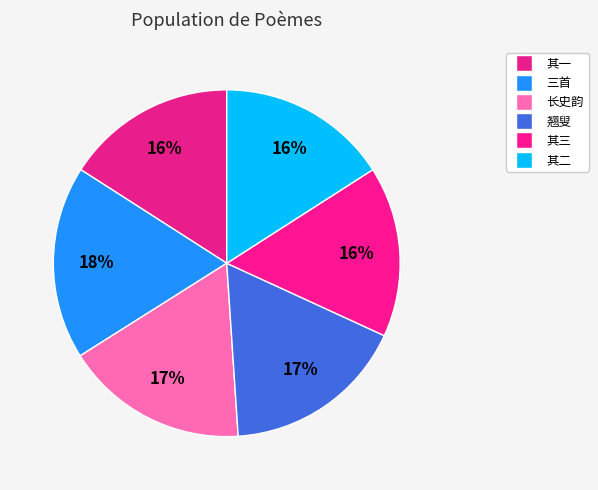

Count the number of slices in the pie.

6